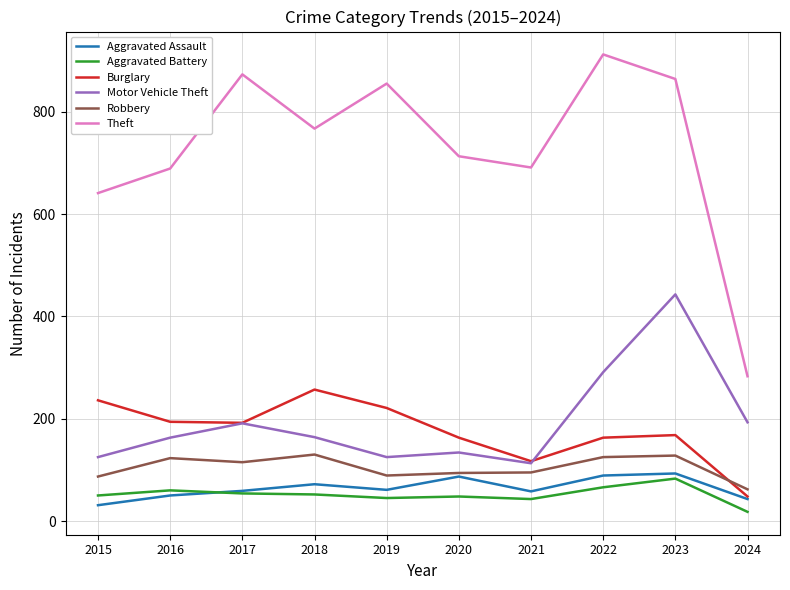

True or false: Theft and Motor Vehicle Theft intersect in this chart.

False